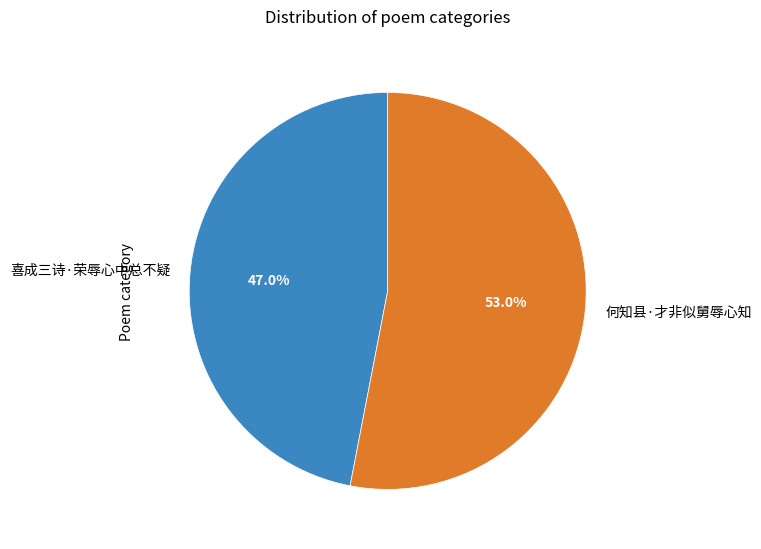

To the nearest percent, what percentage of the pie is 何知县·才非似舅辱心知?

53%